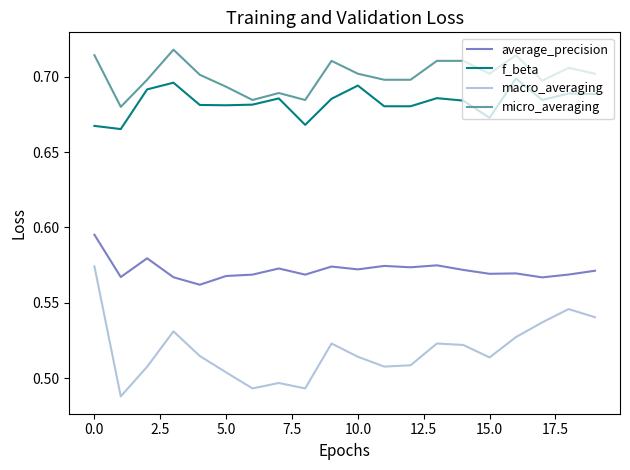

True or false: average_precision and macro_averaging cross at least once.

False